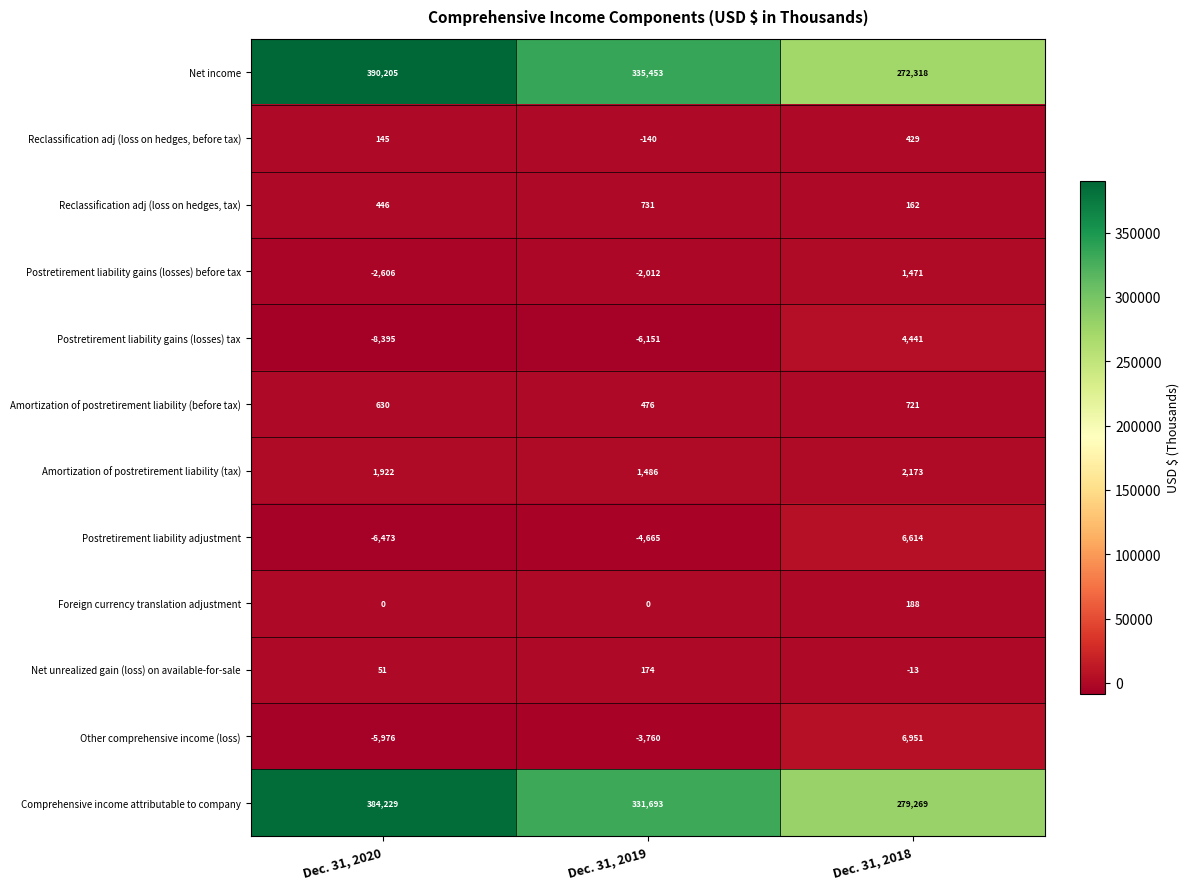

Which label corresponds to the largest value in the chart?

Dec. 31, 2020